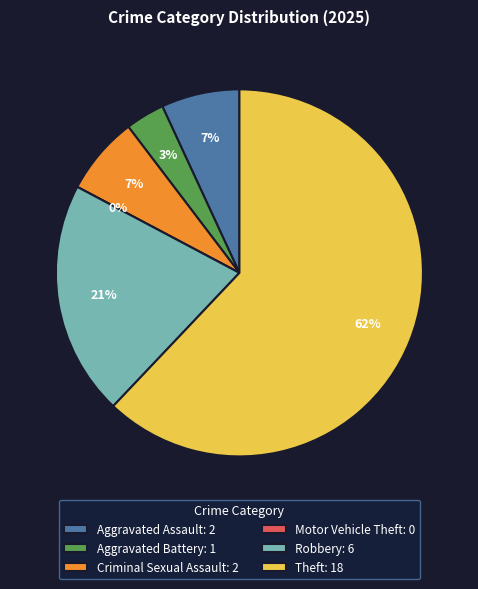

What is the change in value from Aggravated Assault to Motor Vehicle Theft?

-2